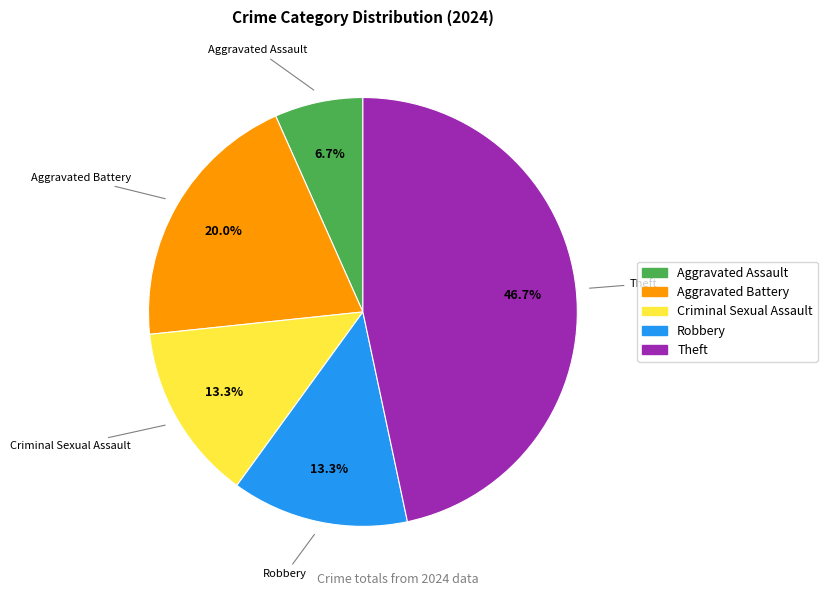

To the nearest percent, what is the difference between the largest and smallest slice percentages?

40%